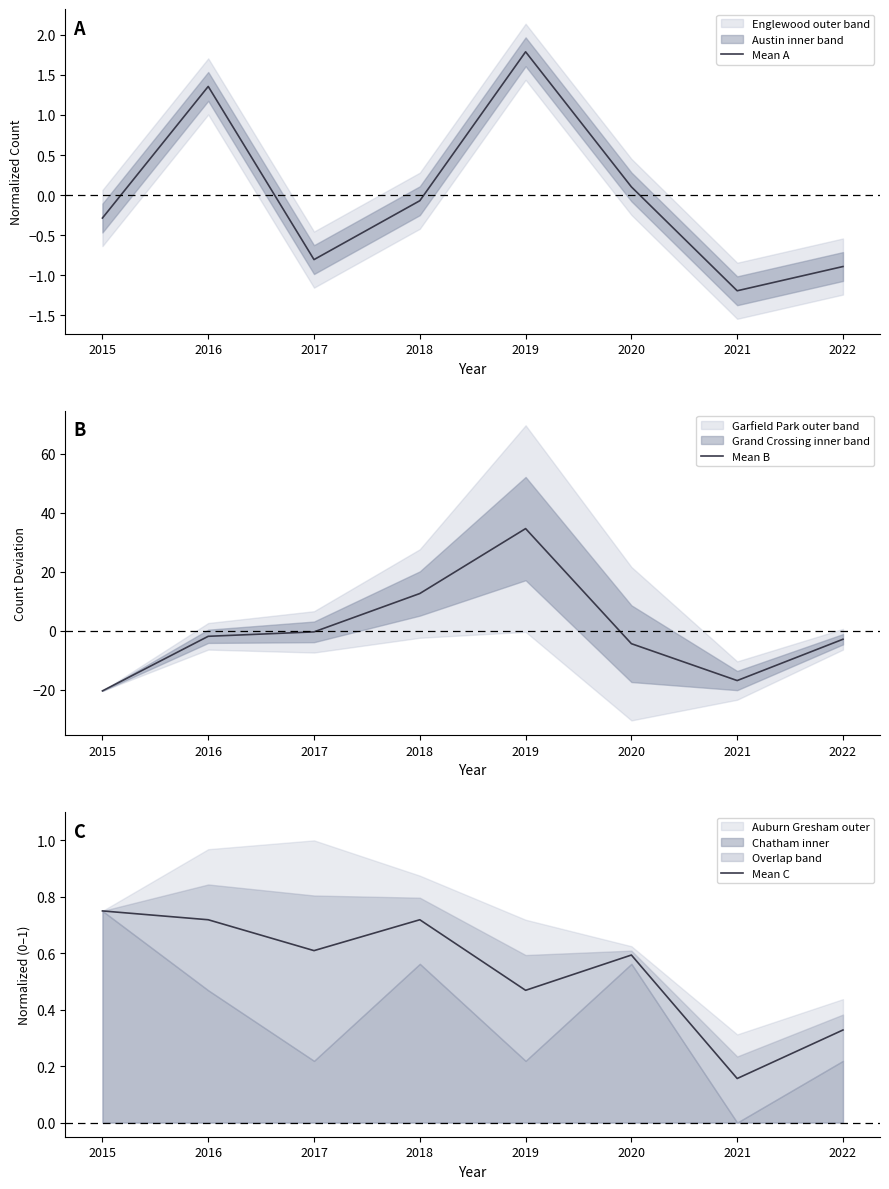

At which category does Mean A reach its first local peak?

2016